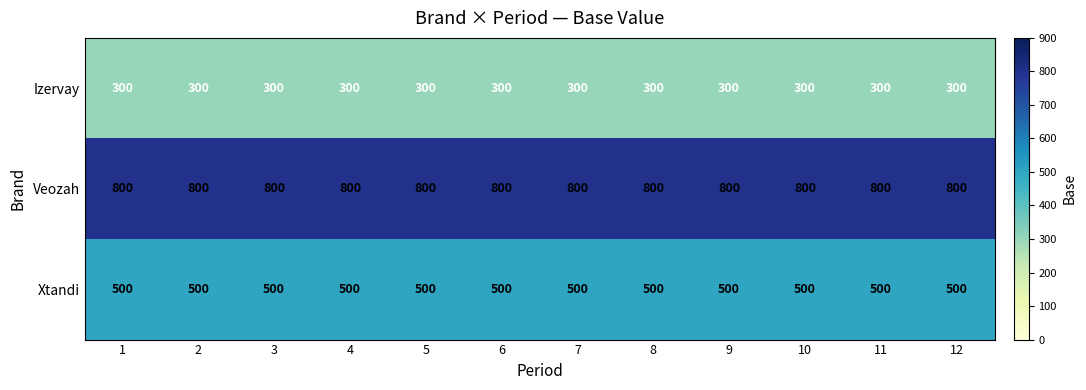

What value does the Veozah series have at 5?

800